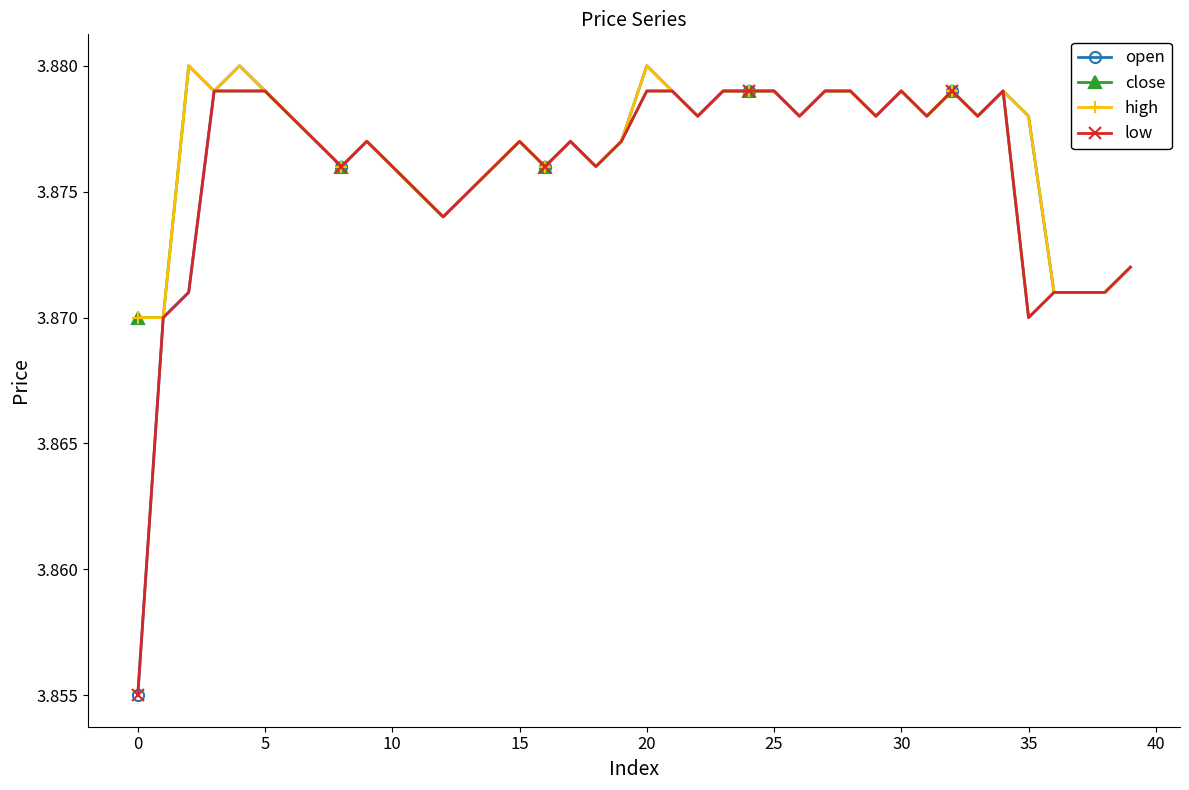

At how many categories does at least one series exceed 3?

40